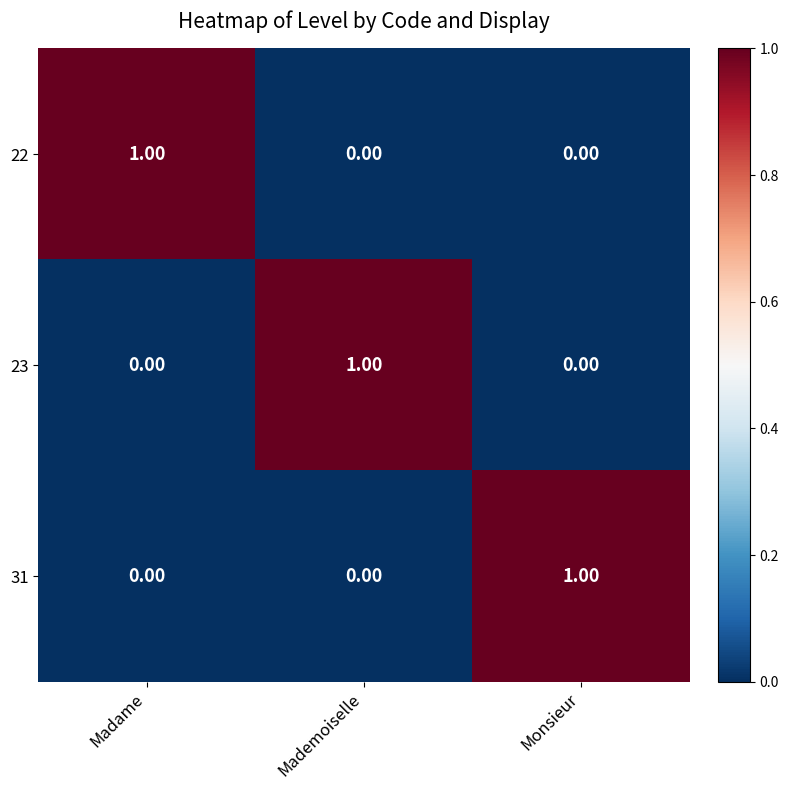

Count the number of data series in this chart.

3